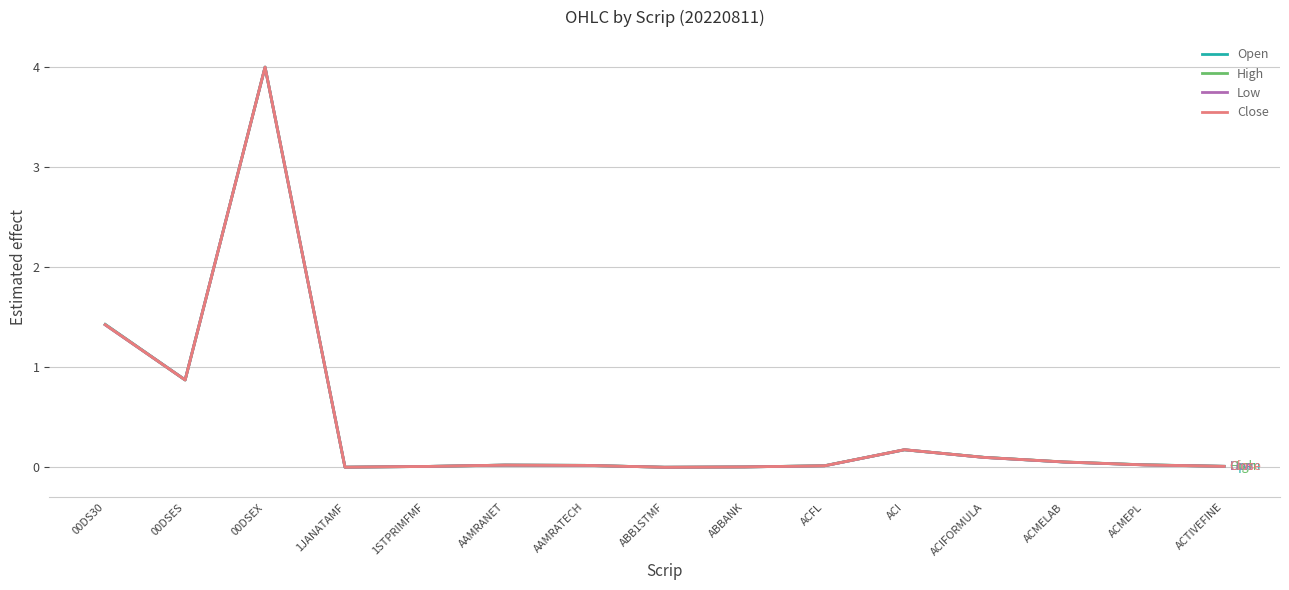

What is the difference between the maximum and minimum values in the Open series?

4.0